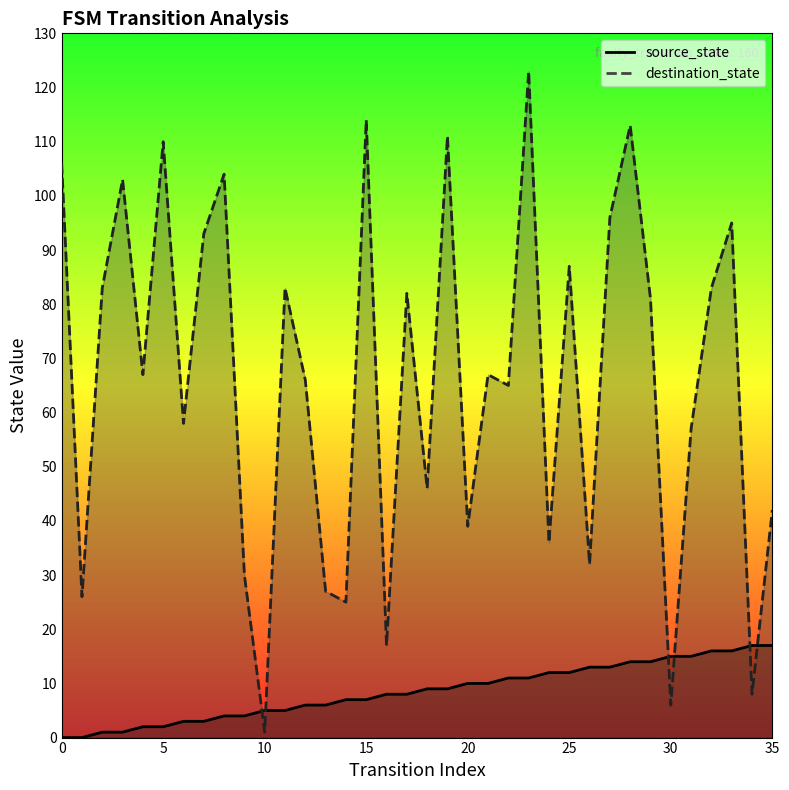

What are all the series names shown in the legend?

source_state, destination_state